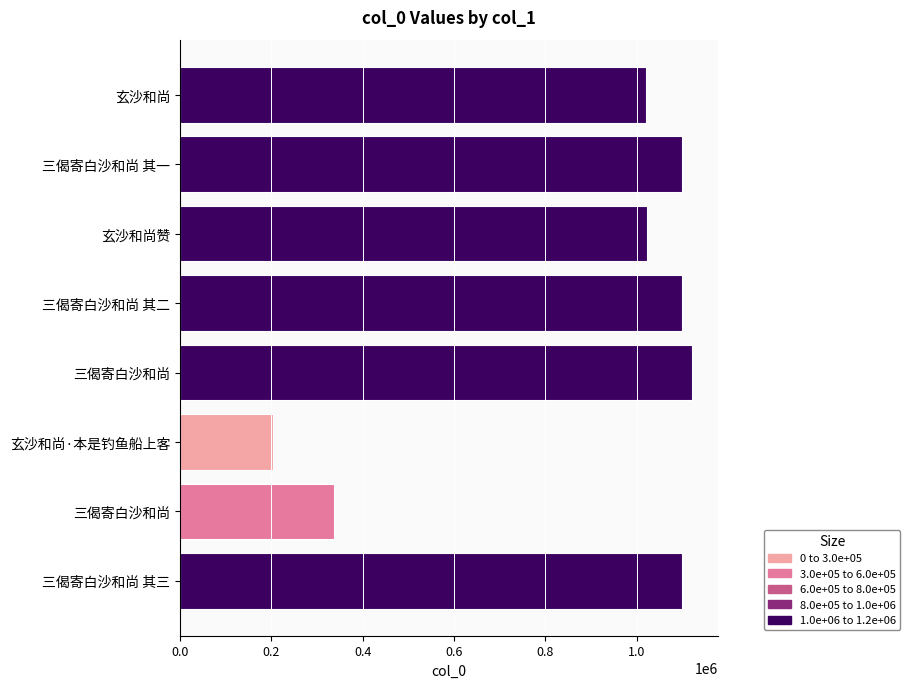

Count the number of data series in this chart.

1